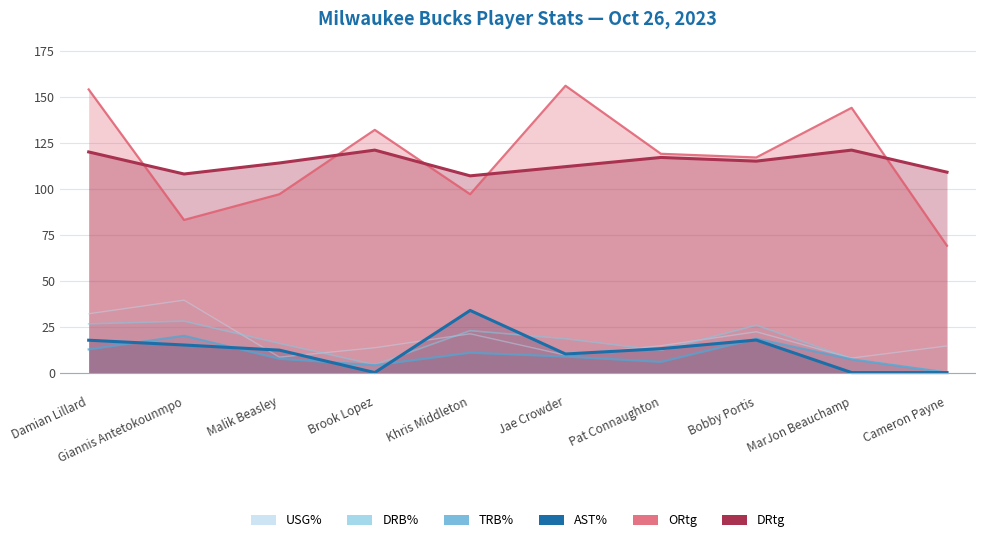

Reading right to left, extract all data points from this chart.

USG%: 14.5	7.9	22.2	14.6	9.5	21.1	13.5	8.4	39.4	32.0
DRB%: 0.0	7.5	25.8	12.1	18.4	22.8	4.3	15.9	28.0	26.5
TRB%: 0.0	7.2	18.4	5.8	8.7	10.8	4.0	7.5	20.0	12.6
AST%: 0.0	0.0	17.7	13.0	10.1	33.8	0.0	12.2	15.0	17.6
ORtg: 69.0	144.0	117.0	119.0	156.0	97.0	132.0	97.0	83.0	154.0
DRtg: 109.0	121.0	115.0	117.0	112.0	107.0	121.0	114.0	108.0	120.0